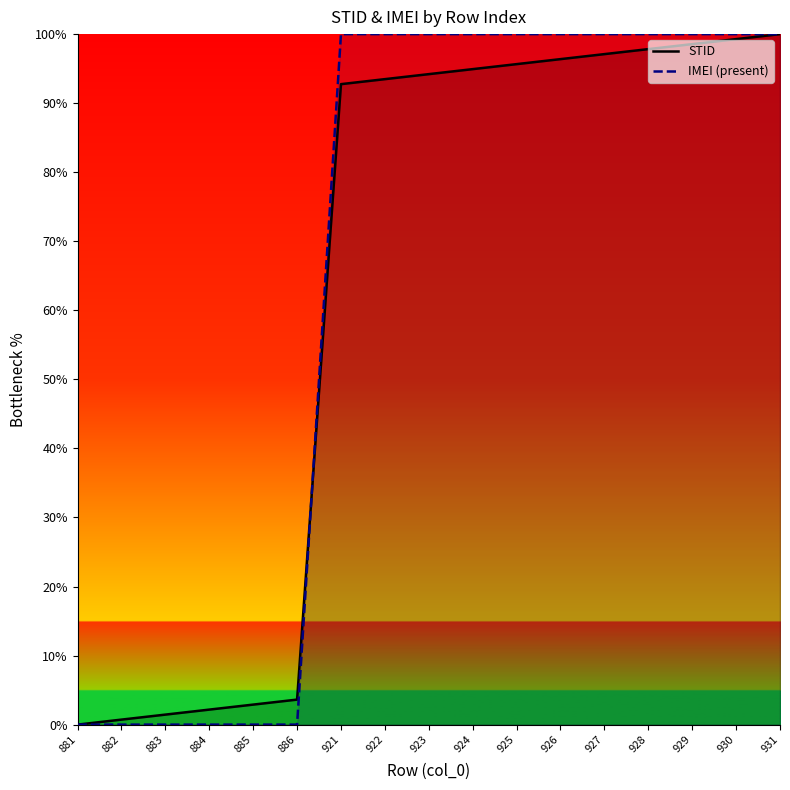

Is the value of STID at 881 greater than the value of IMEI (present) at 928?

No